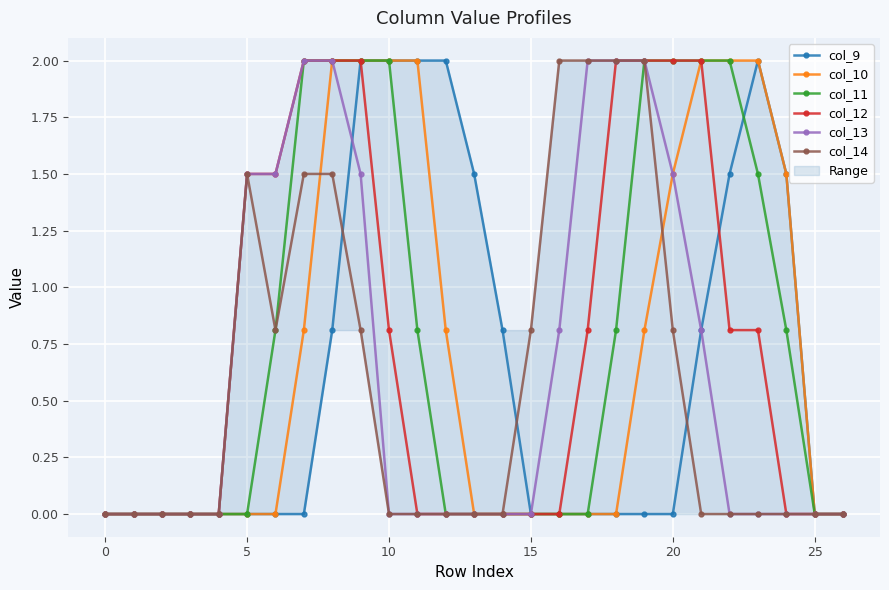

What is the maximum value for col_13?

2.0